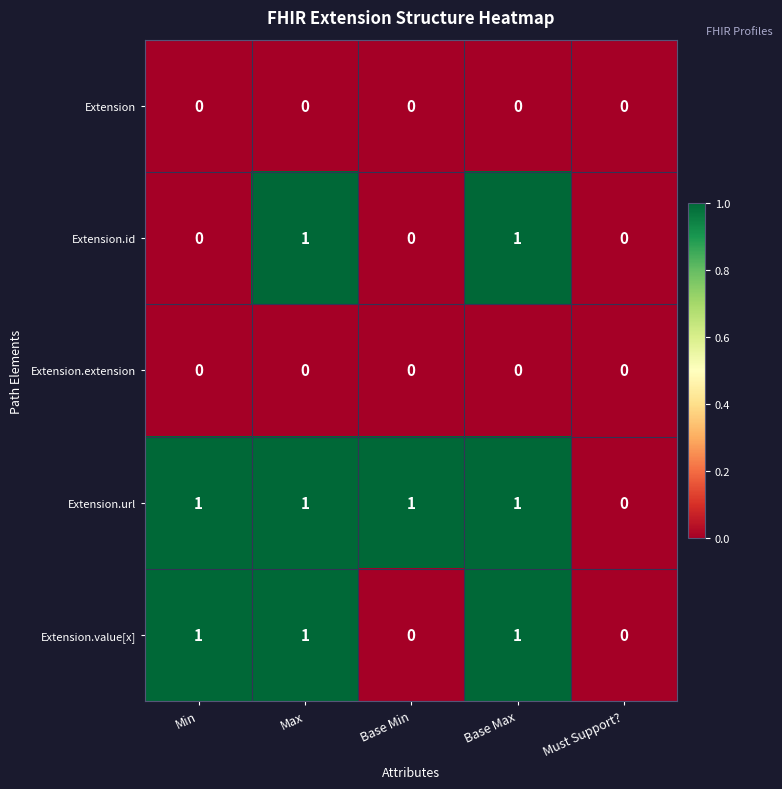

Which series changed the most between Base Min and Must Support??

Extension.url